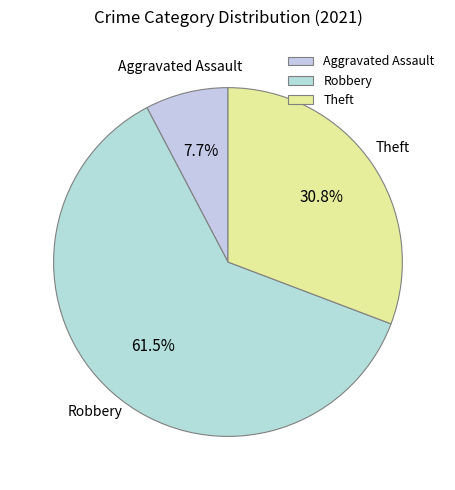

To the nearest percent, what is the average slice percentage?

33%